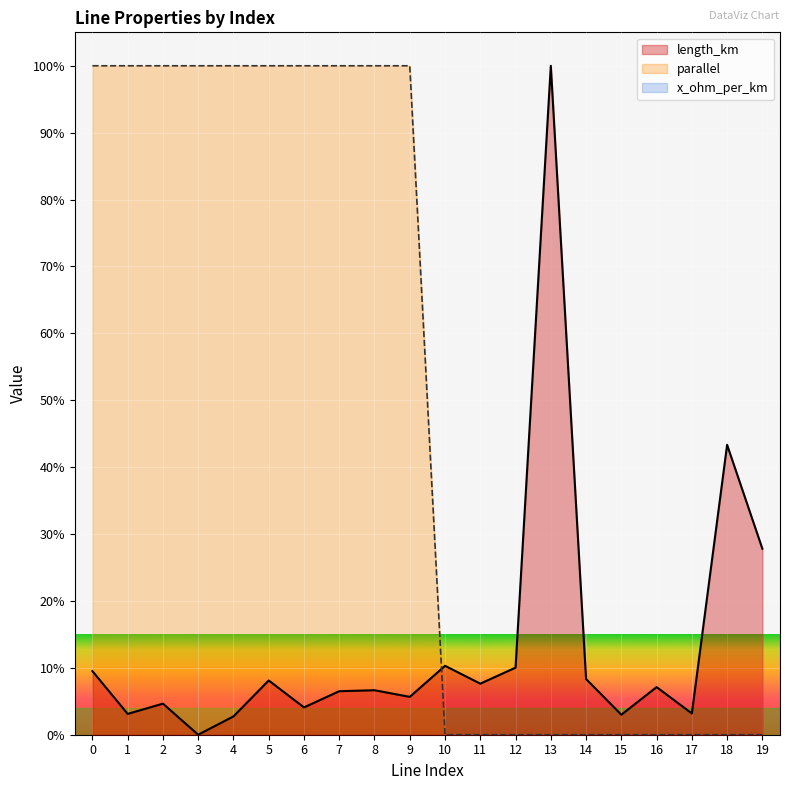

Which series has the widest spread of values?

length_km